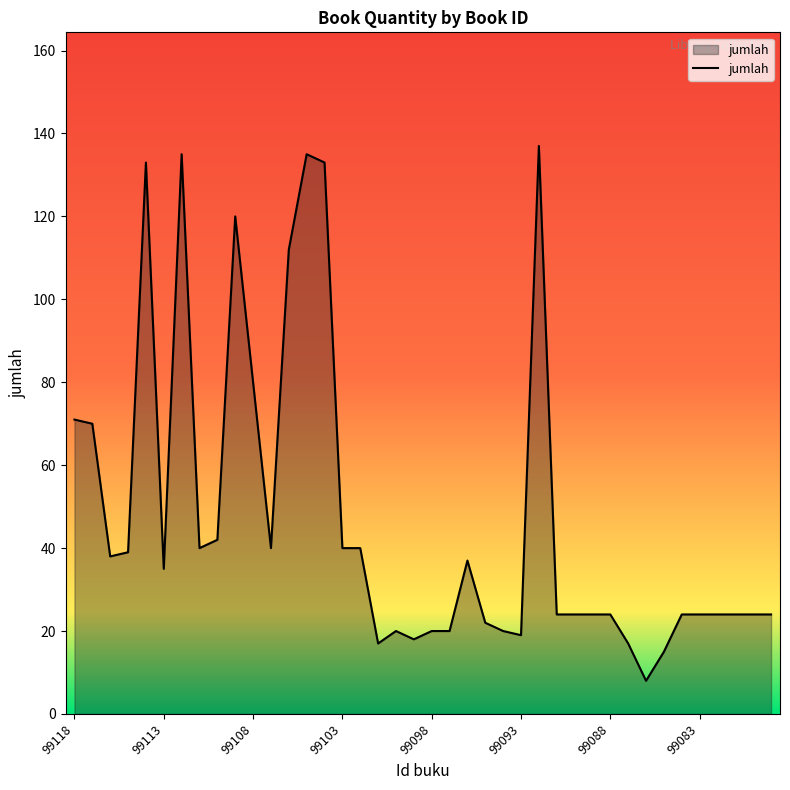

What is the maximum value shown in the chart?

137